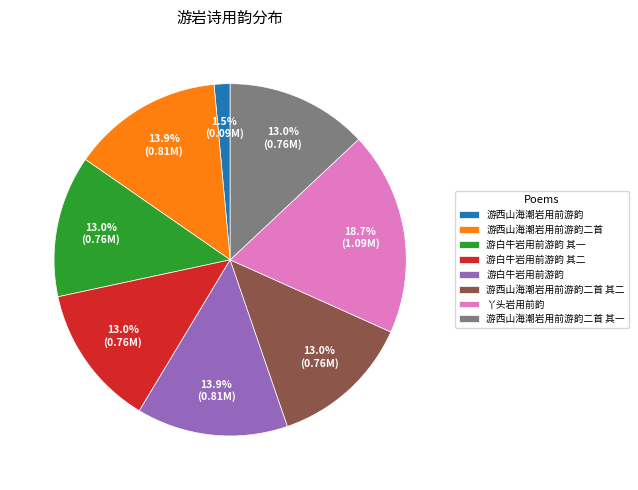

What percentage is the 丫头岩用前韵 slice, to the nearest percent?

19%